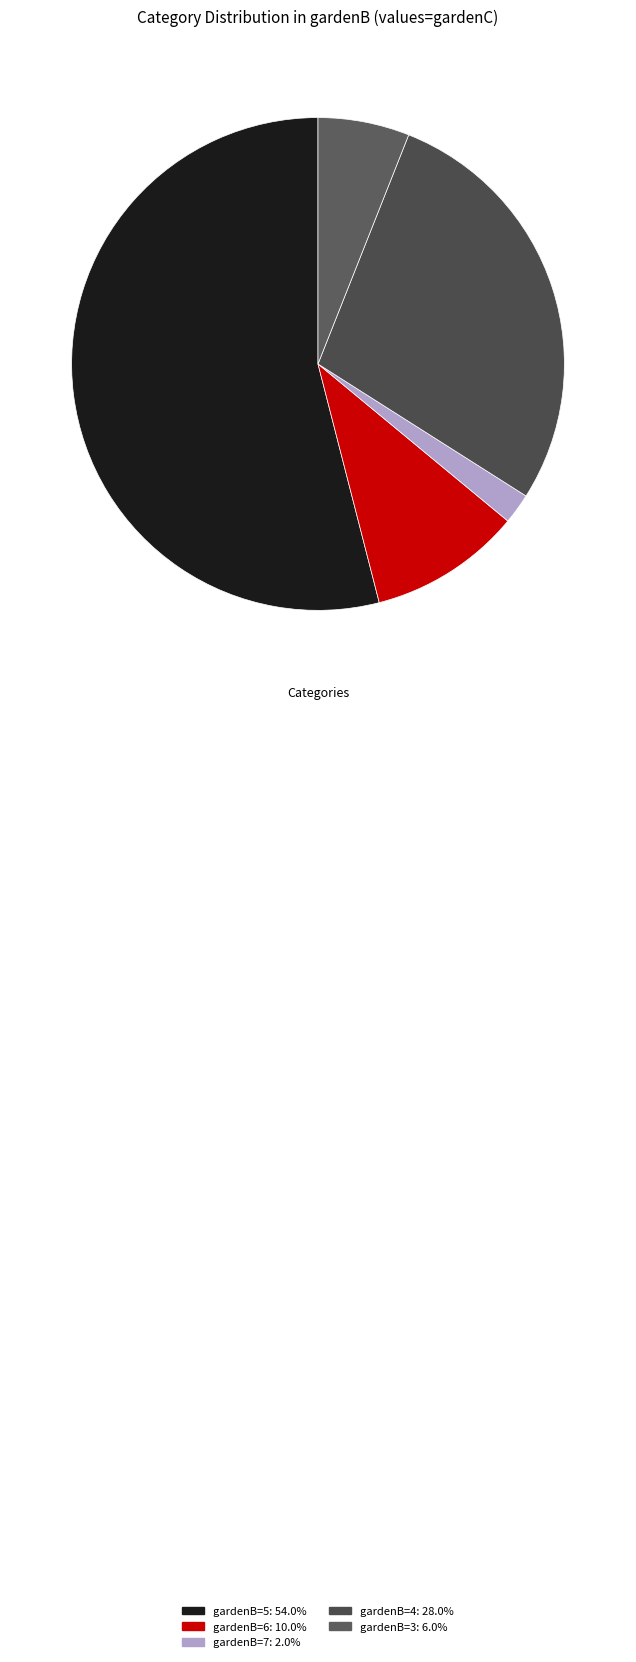

Count the number of slices in the pie.

5